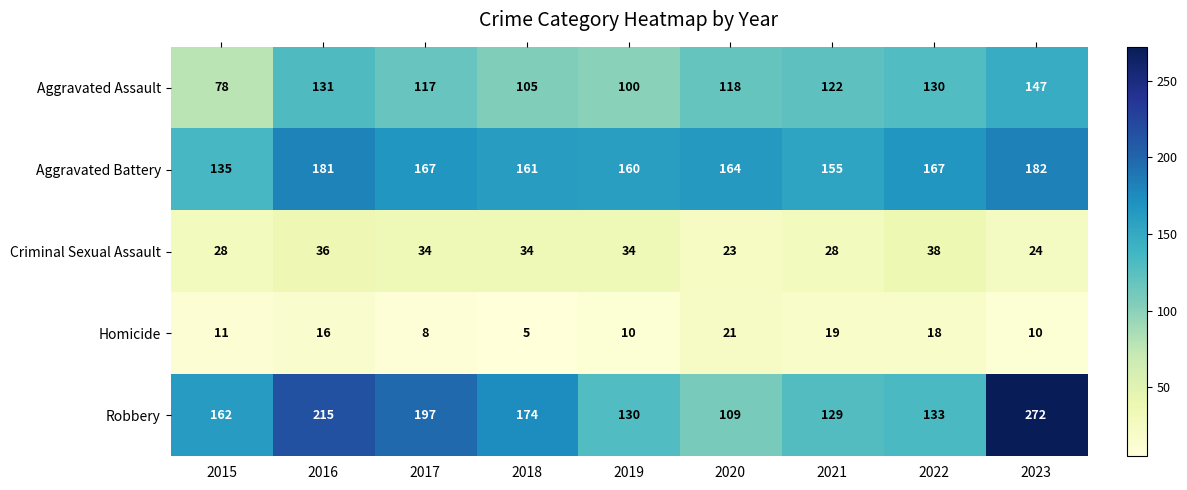

How many distinct data groups are displayed?

5